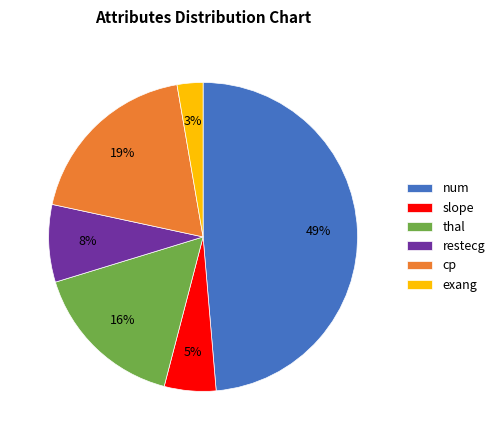

Do exang and cp together represent more than half of the pie?

No